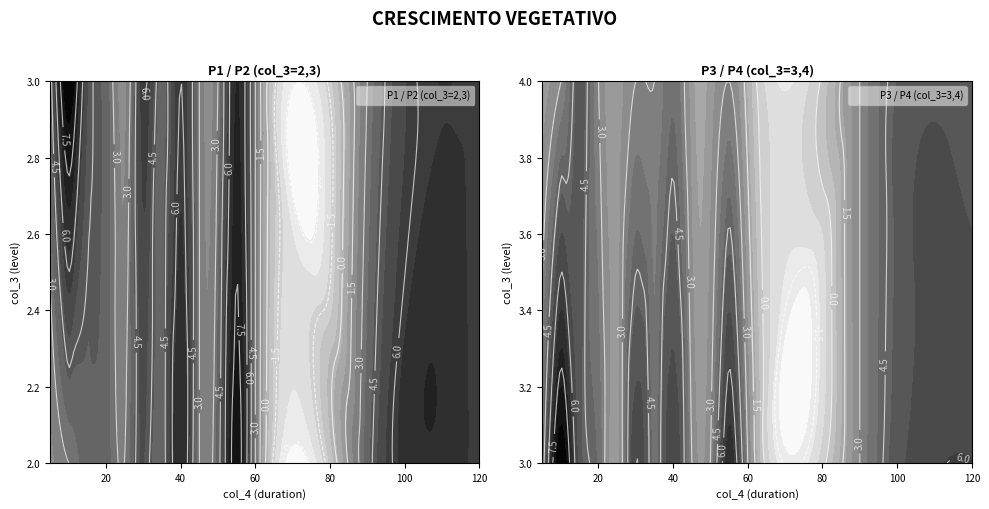

What is the total value across all series at 15?

14